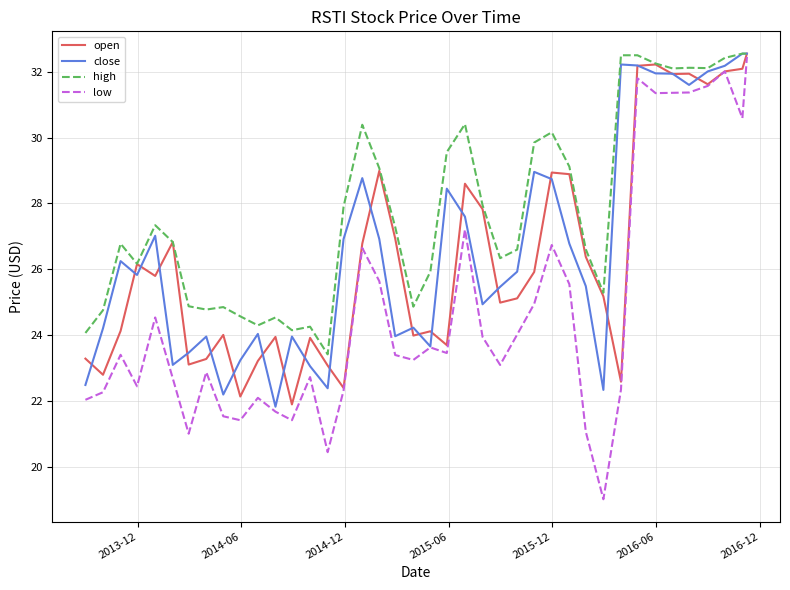

What is the minimum value for high?

23.4